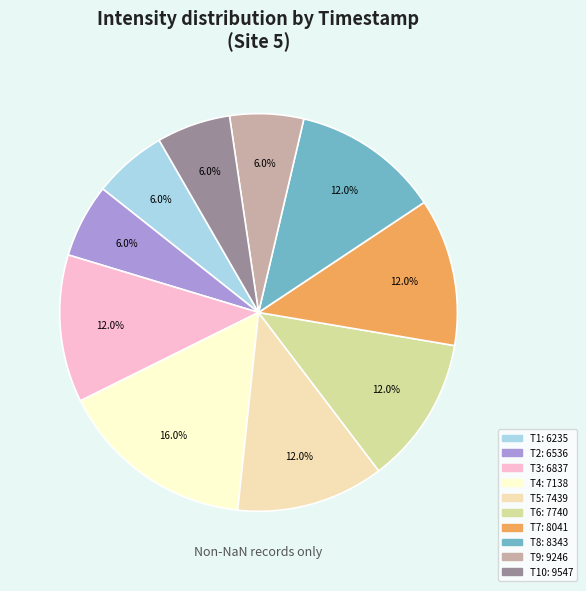

Is there any slice that represents more than half of the pie?

No